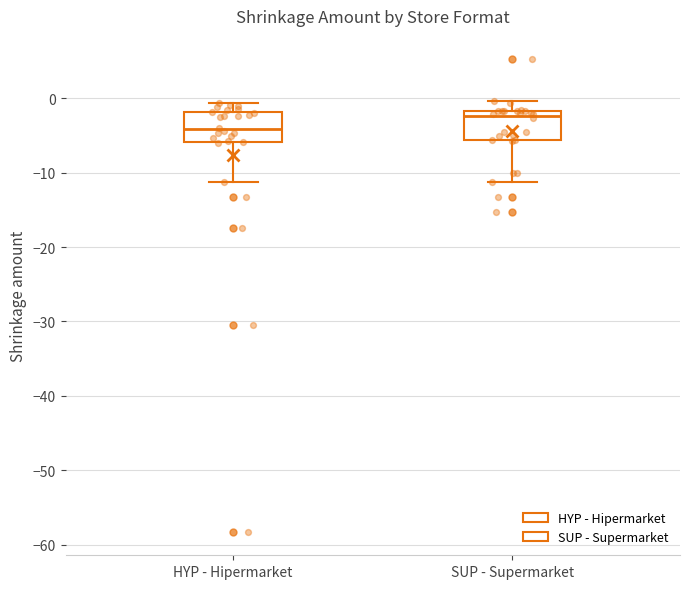

Which box's median line is the lowest?

HYP - Hipermarket